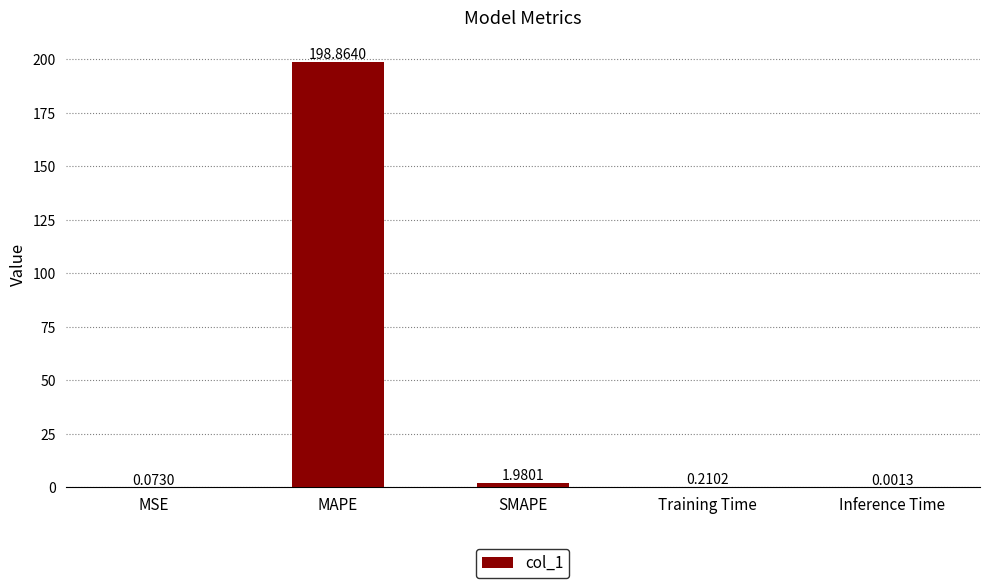

What is the sum of the values at MAPE and SMAPE?

200.8